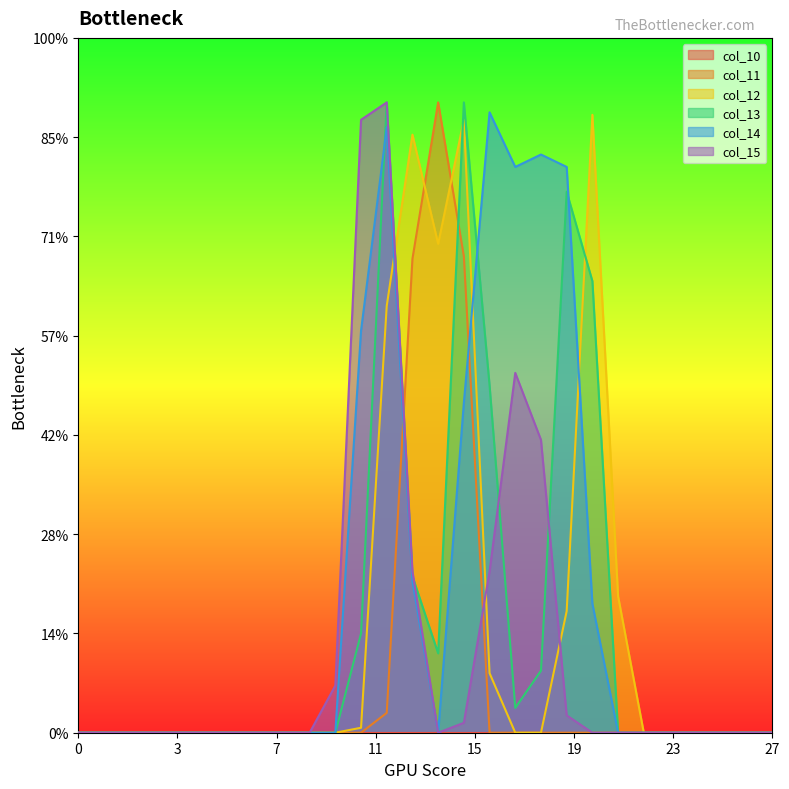

Does the chart display data point markers on the line(s)?

No